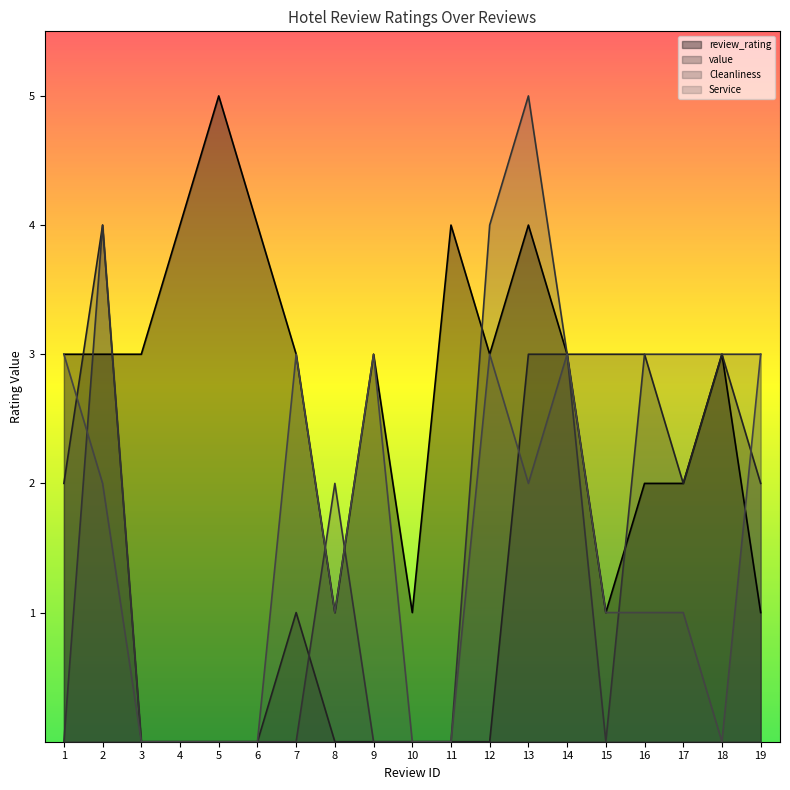

True or false: Cleanliness has more than 0 interior local peaks.

True